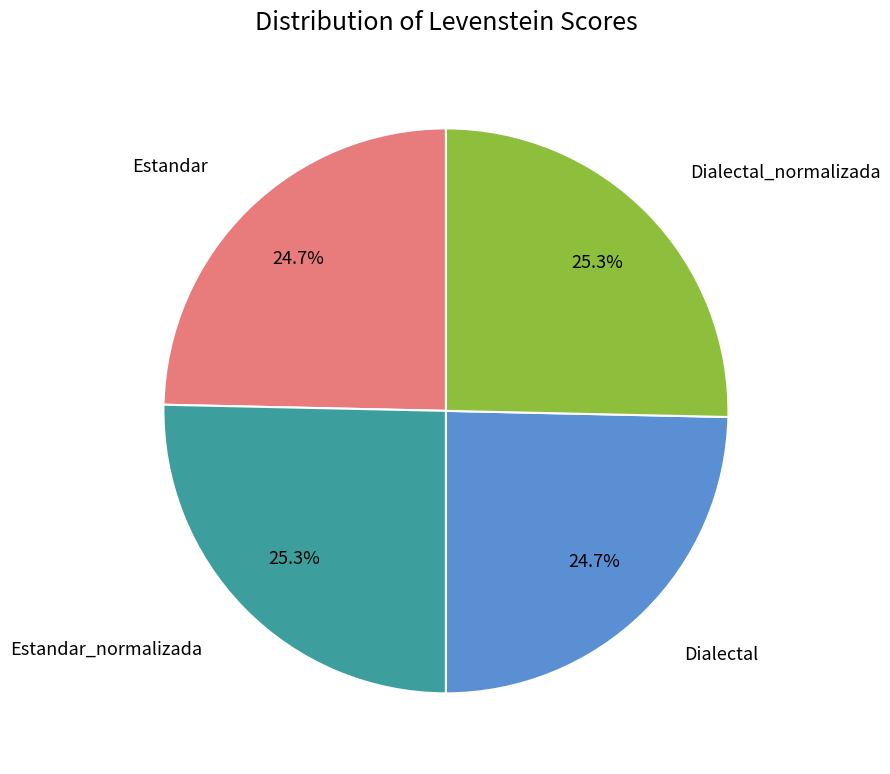

Does any single category account for the majority?

No